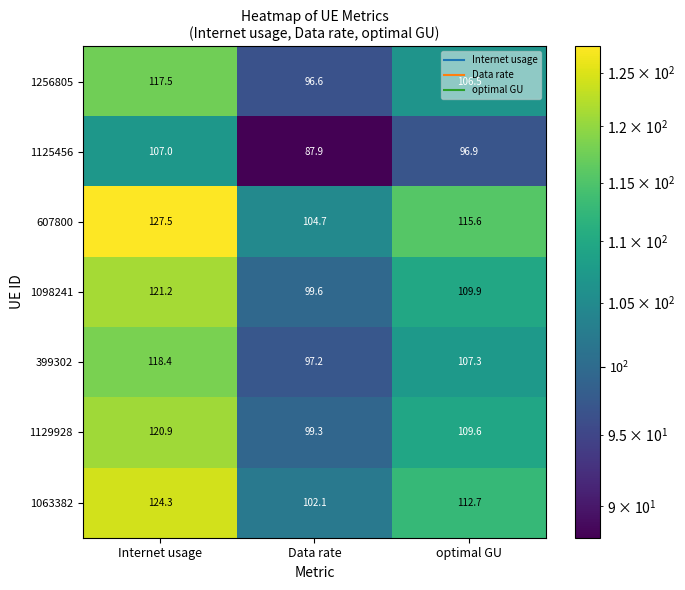

Which series has the widest spread of values?

607800